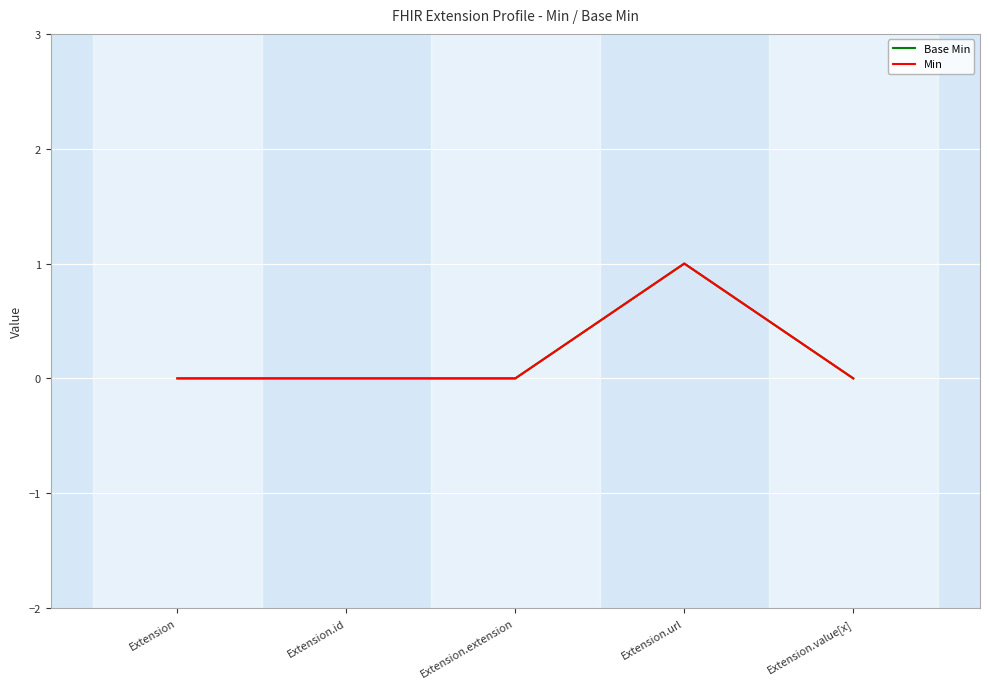

List the series in order of their peak value, lowest first.

Base Min, Min